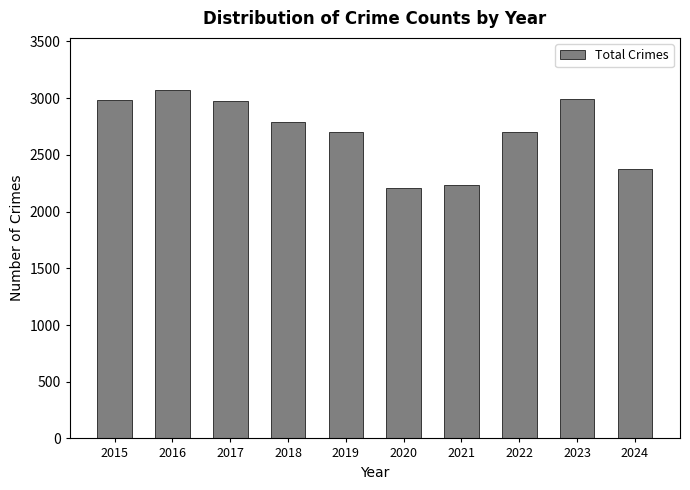

The value at 2016 is 3071. True or false?

True